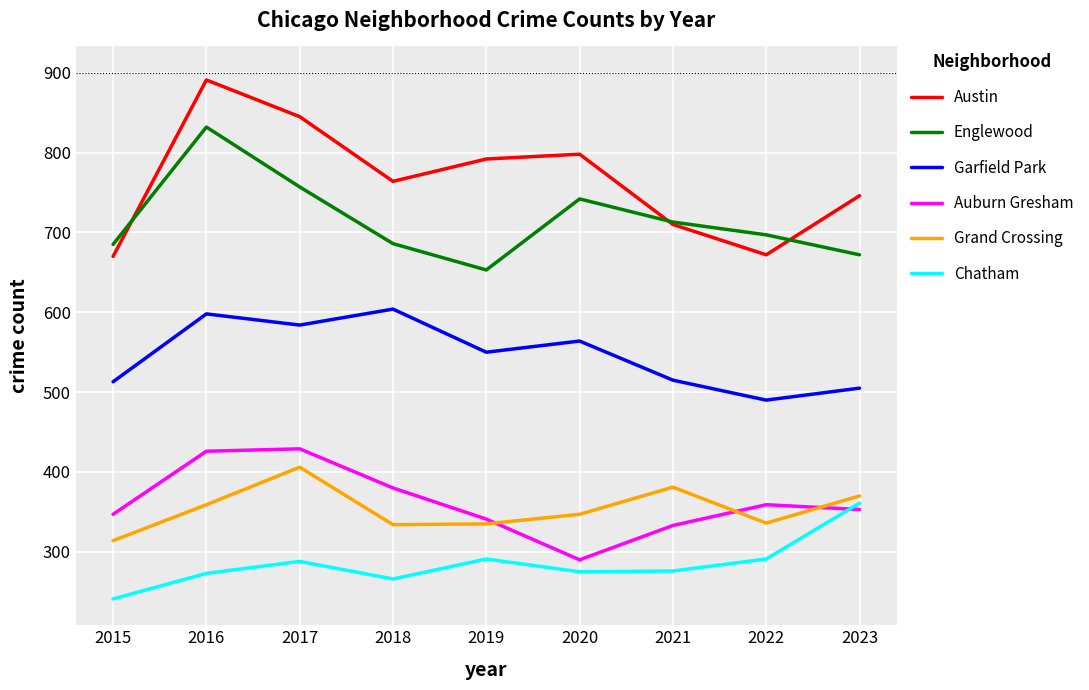

At how many categories does at least one series exceed 398?

9